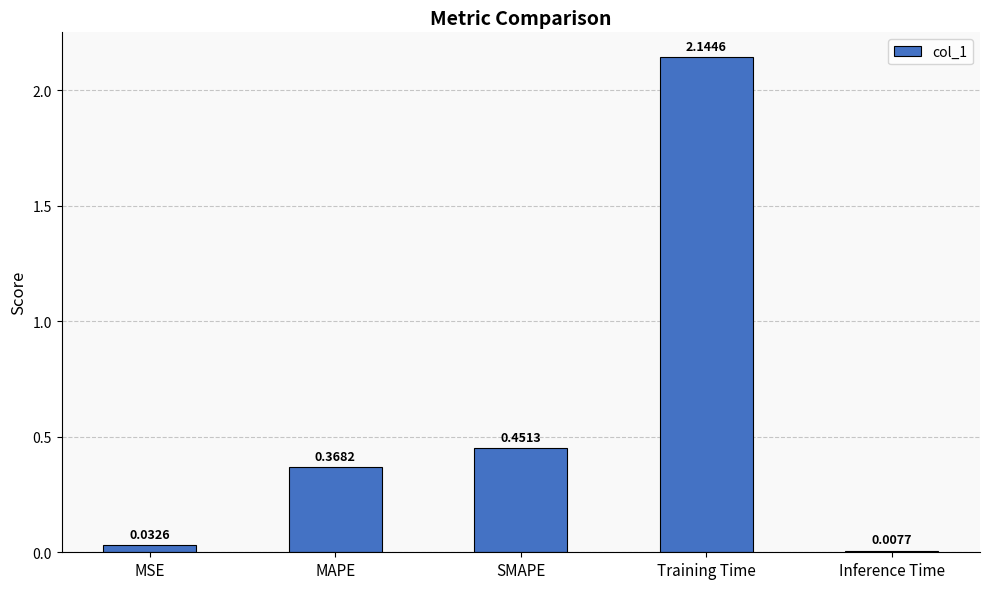

Where is the data nearest to the value 1?

SMAPE